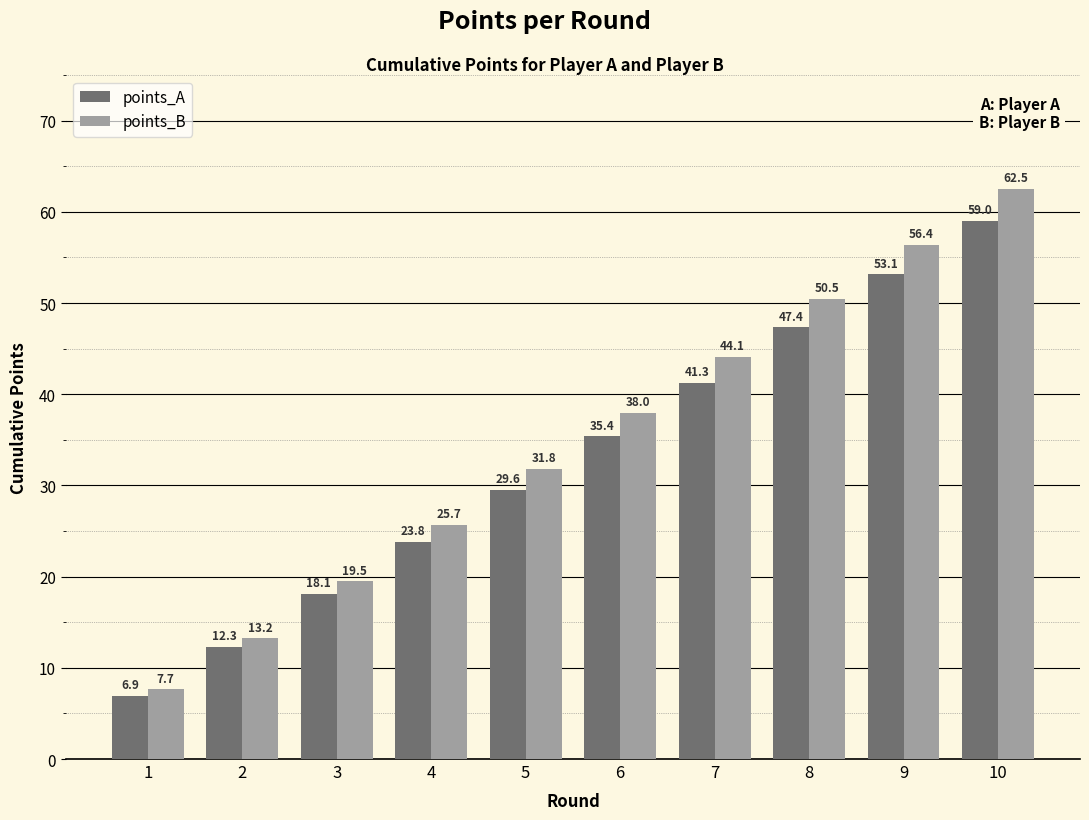

What are all the series names shown in the legend?

points_A, points_B